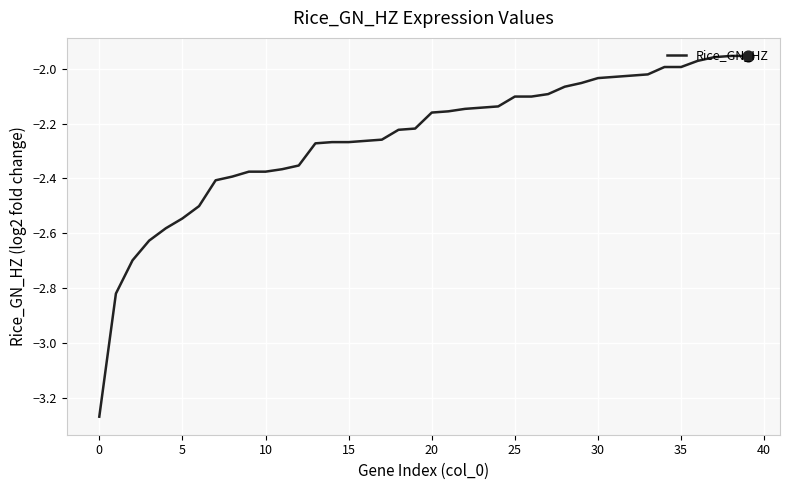

What is the difference between the maximum and minimum values?

1.3